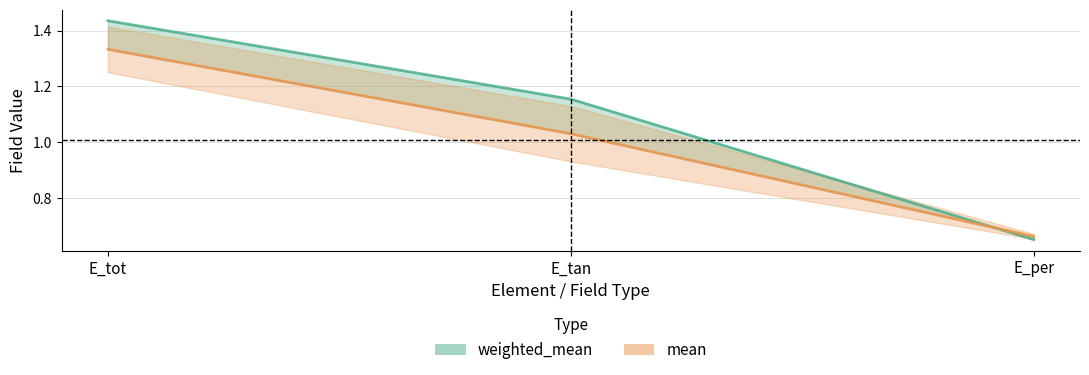

Is this an area chart (filled region under the line)?

No